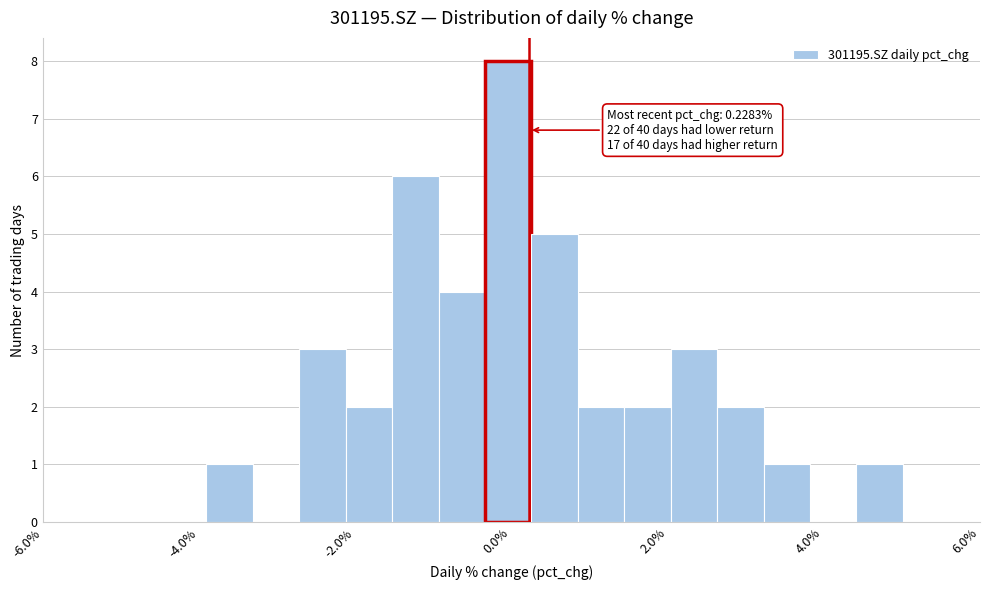

Read against the x-axis, roughly where is the centre of the tallest bar?

0.0